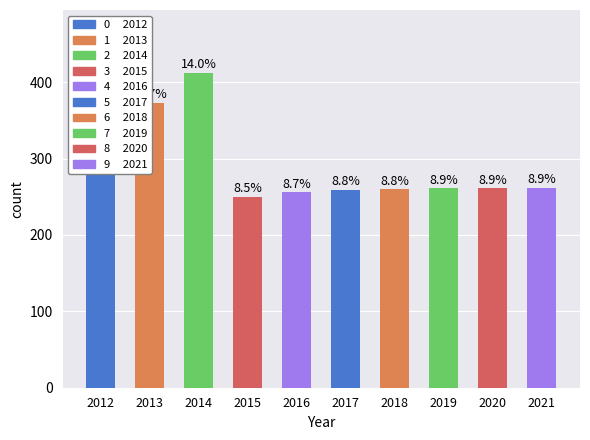

What is the value of the 5th bar from the left?

256